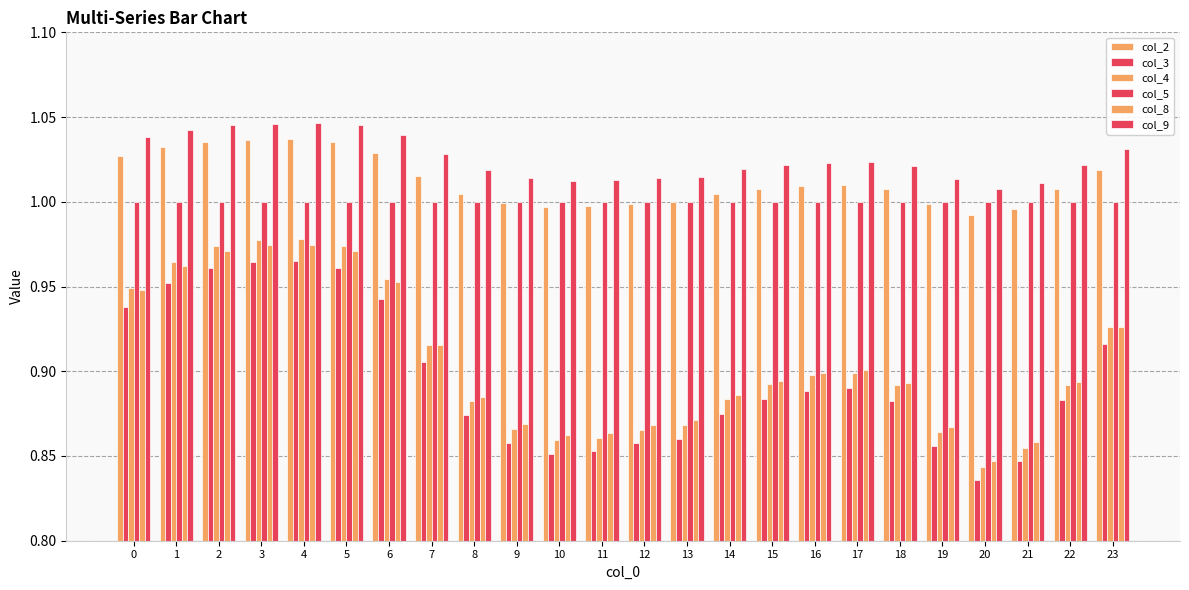

How many series are shown in this chart?

6